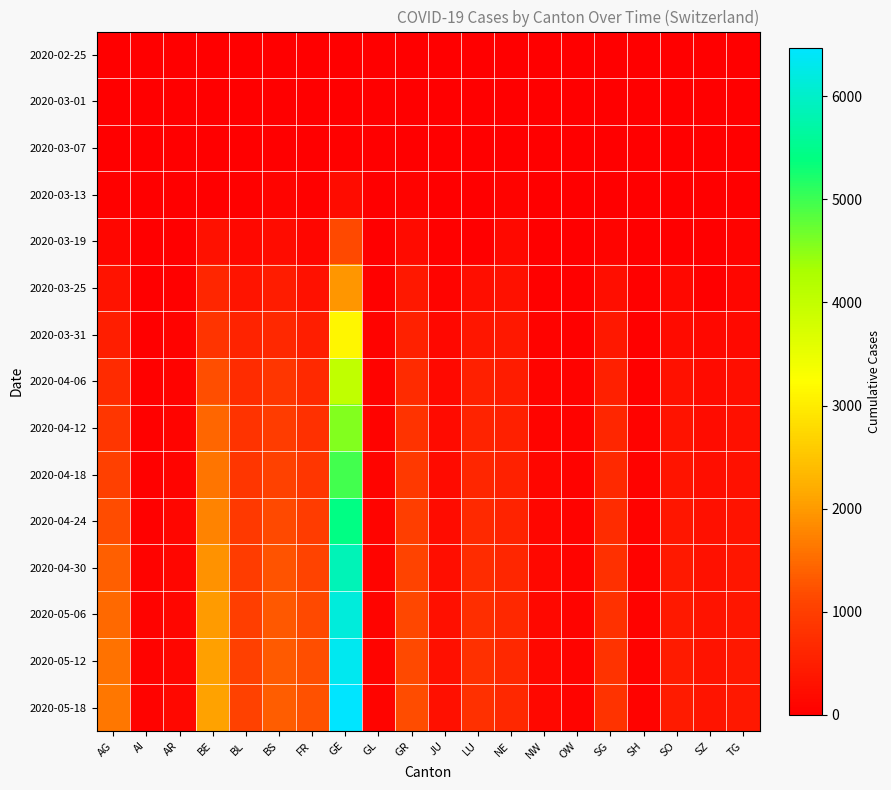

What is the difference between the highest and lowest values at NW?

141